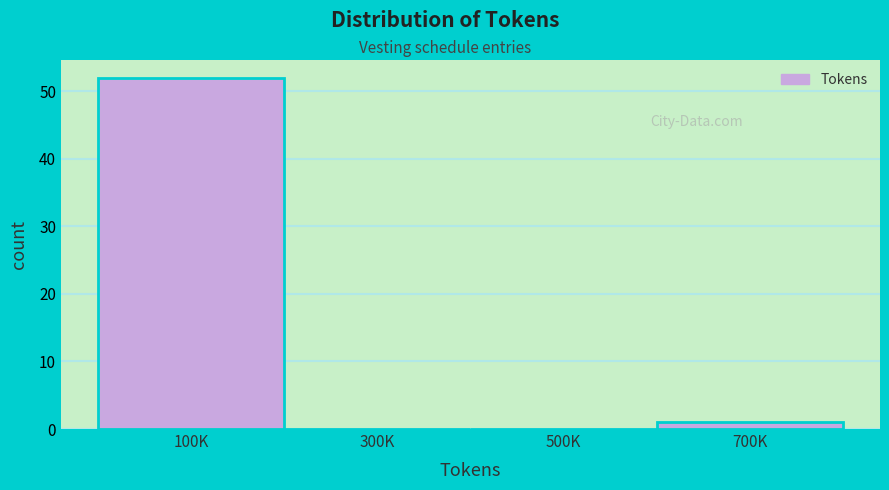

Reading left to right, extract all data points from this chart.

100K=52	300K=0	500K=0	700K=1